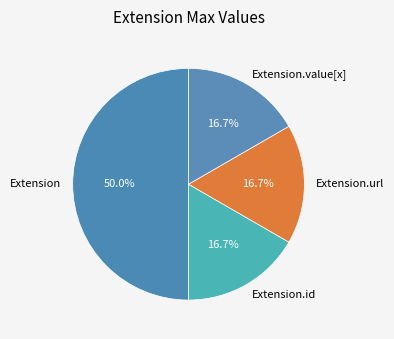

Is Extension.url the majority of the pie?

No